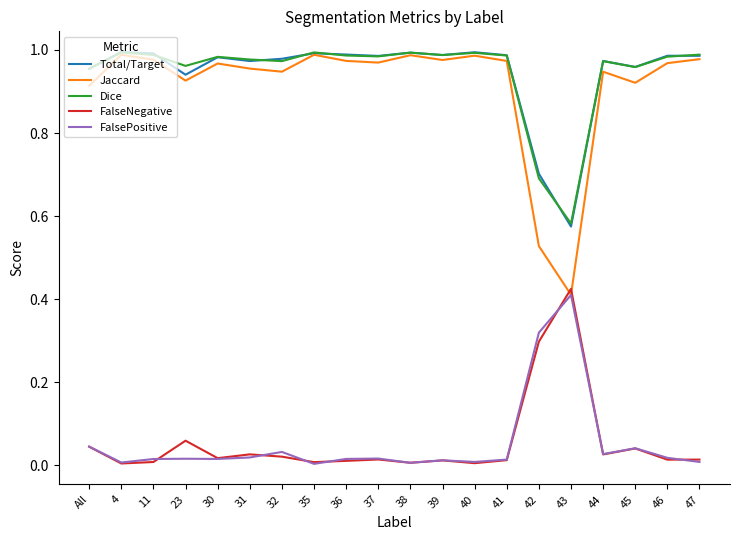

Which series has the widest spread of values?

Jaccard